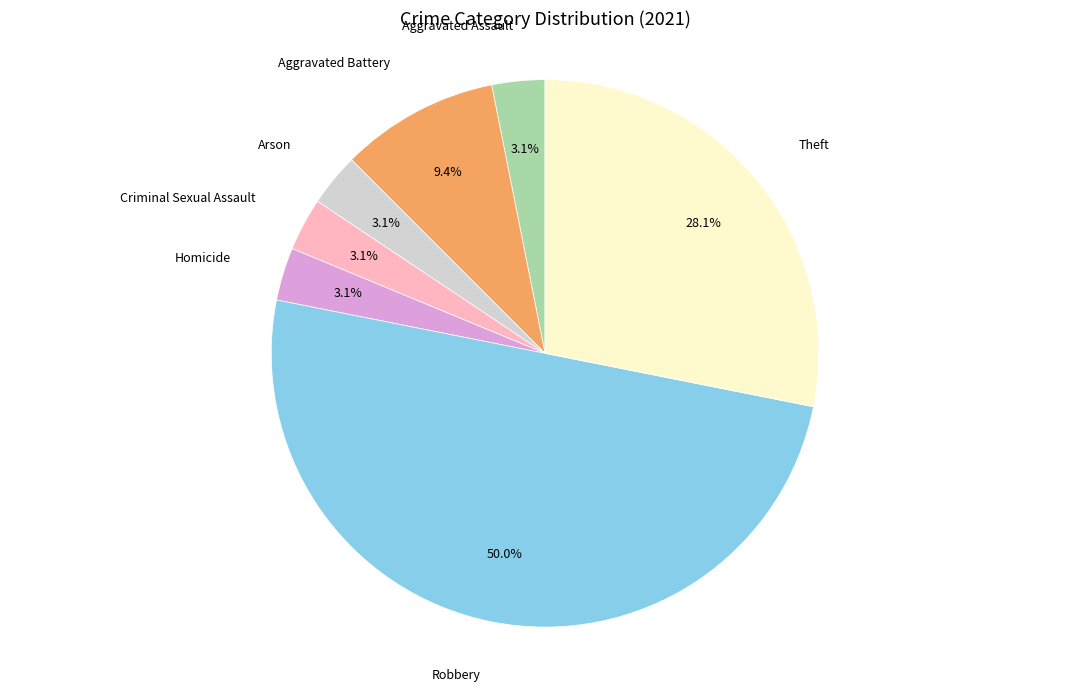

How many segments does this pie chart have?

7